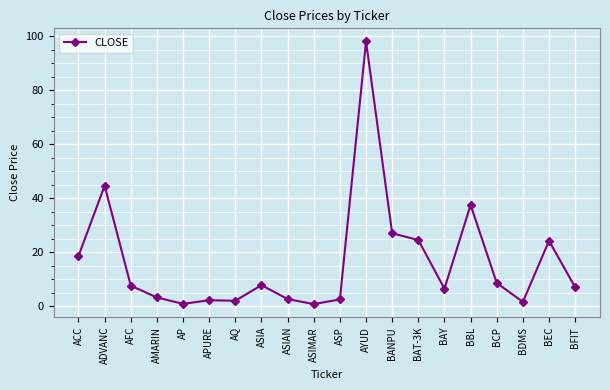

Does the chart have visible grid lines?

Yes